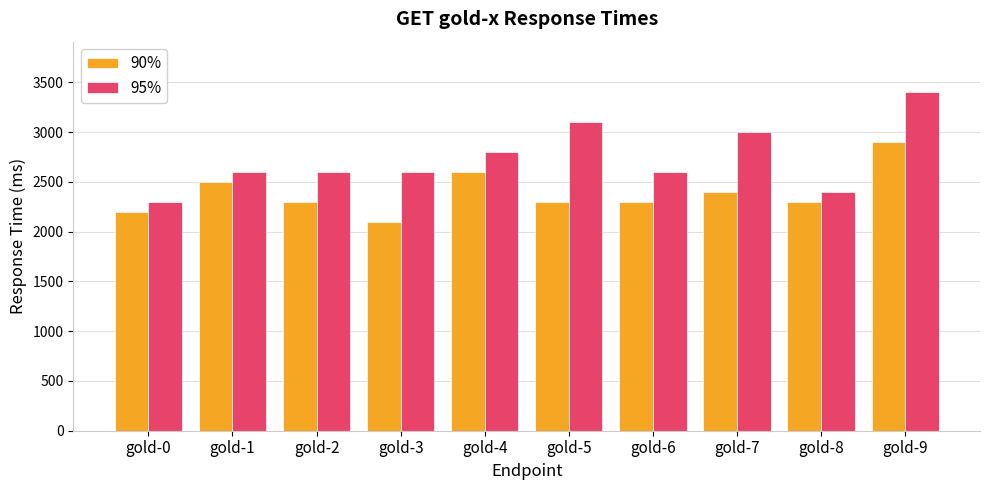

List the series in order of their peak value, highest first.

95%, 90%